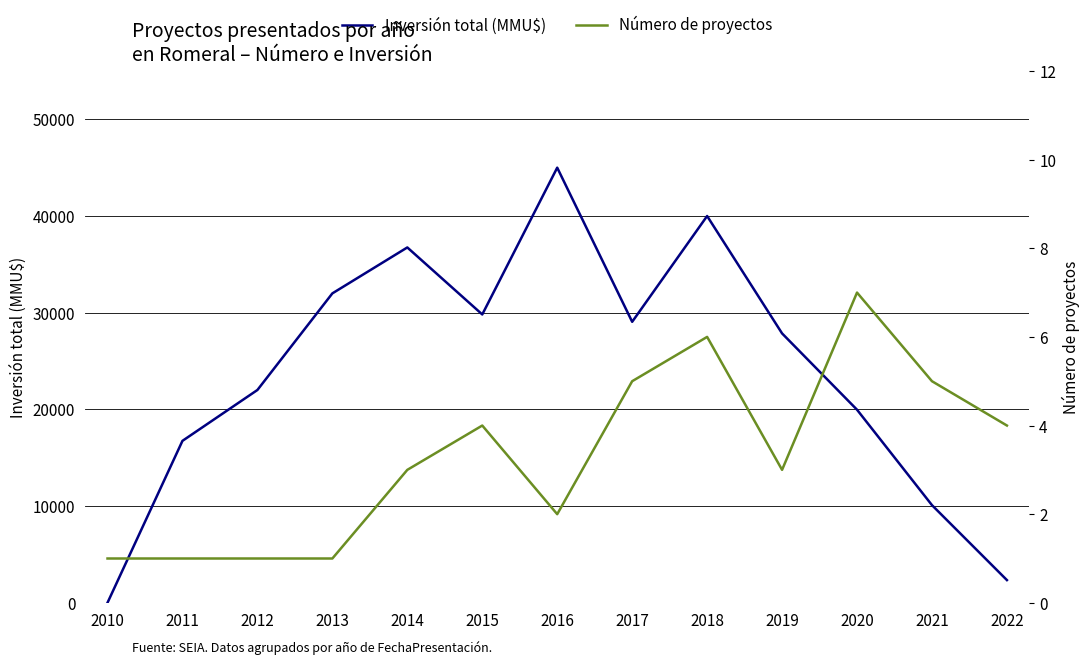

Which has a higher value, 2015 or 2011?

2015